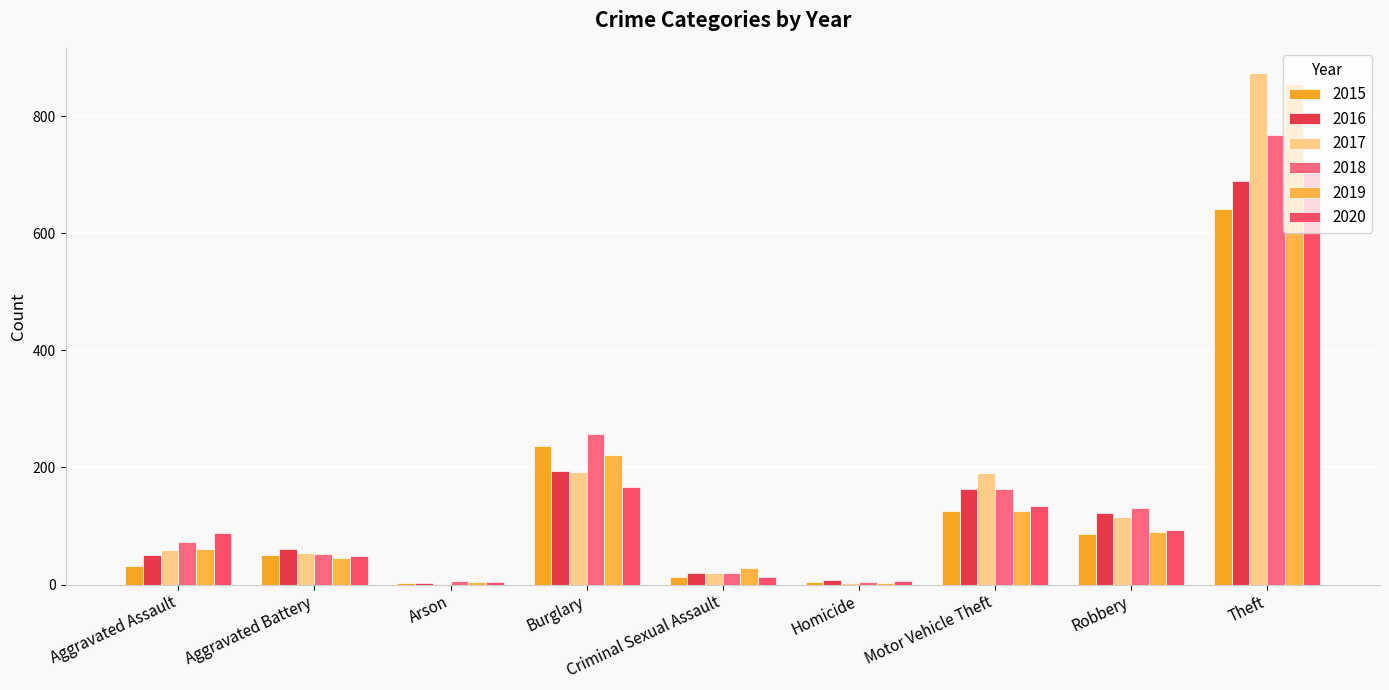

Which category has the highest value in the 2017 series?

Theft